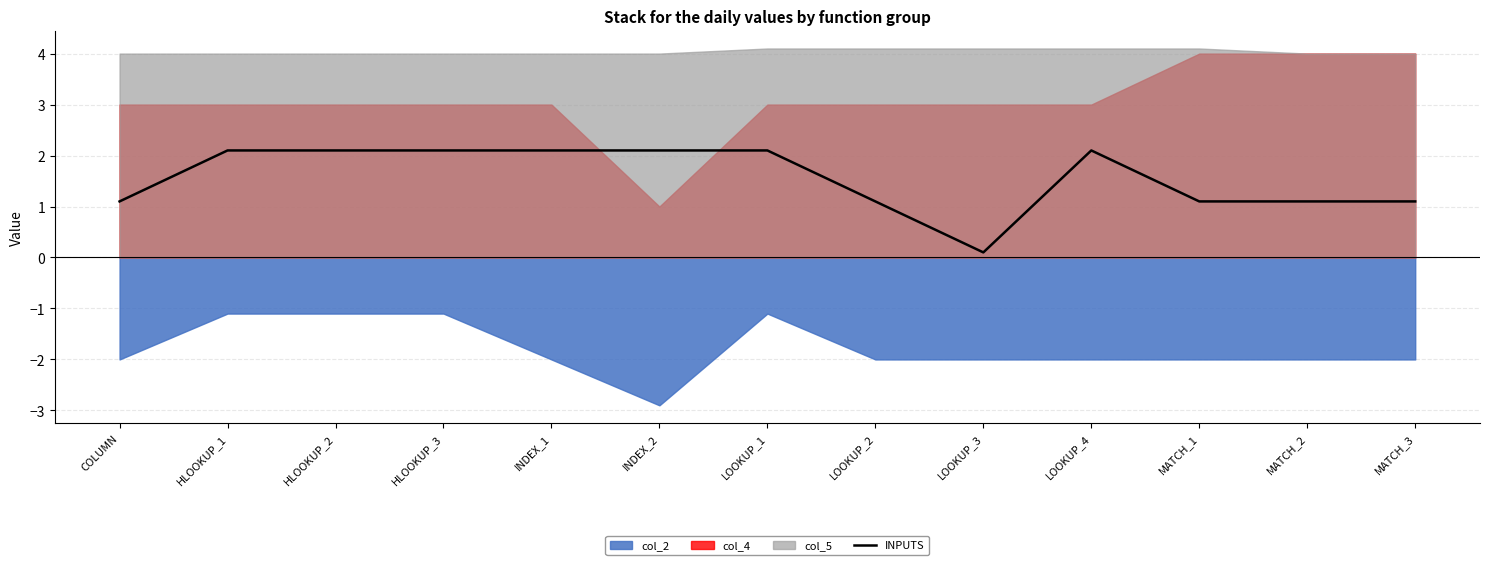

The INPUTS series shows 3.7 at HLOOKUP_2. True or false?

False